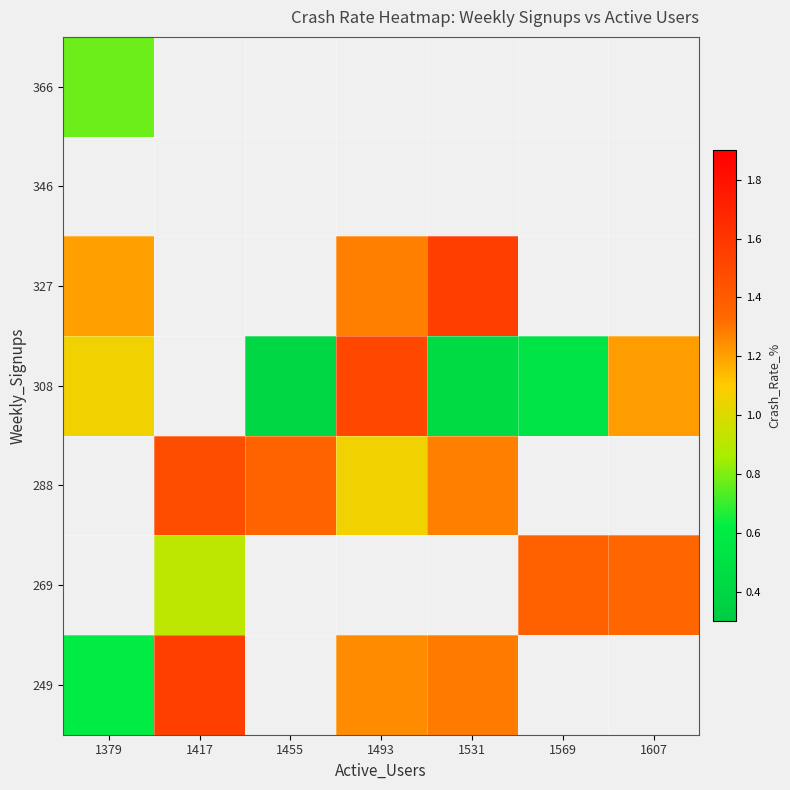

True or false: 288 has a value of 1.3 at 1531.

True